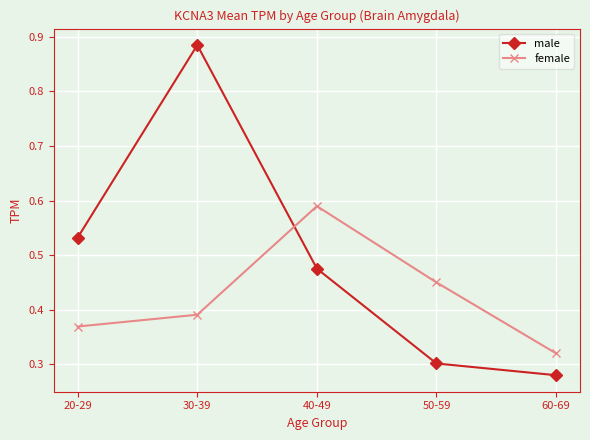

What is the total value across all series at 40-49?

1.1